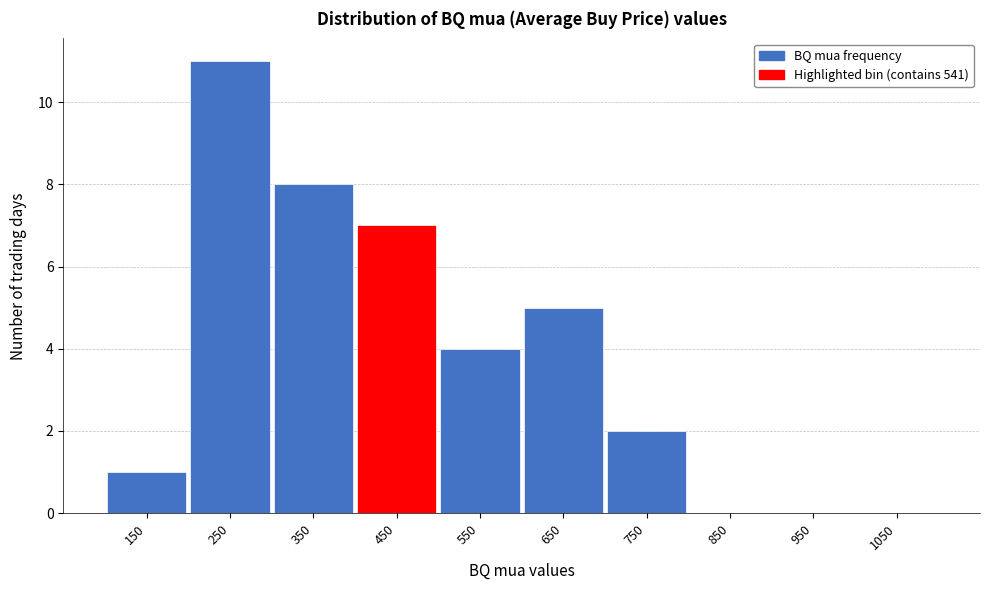

Reading left to right, list all the values displayed in this chart.

150=1	250=11	350=8	450=7	550=4	650=5	750=2	850=0	950=0	1050=0